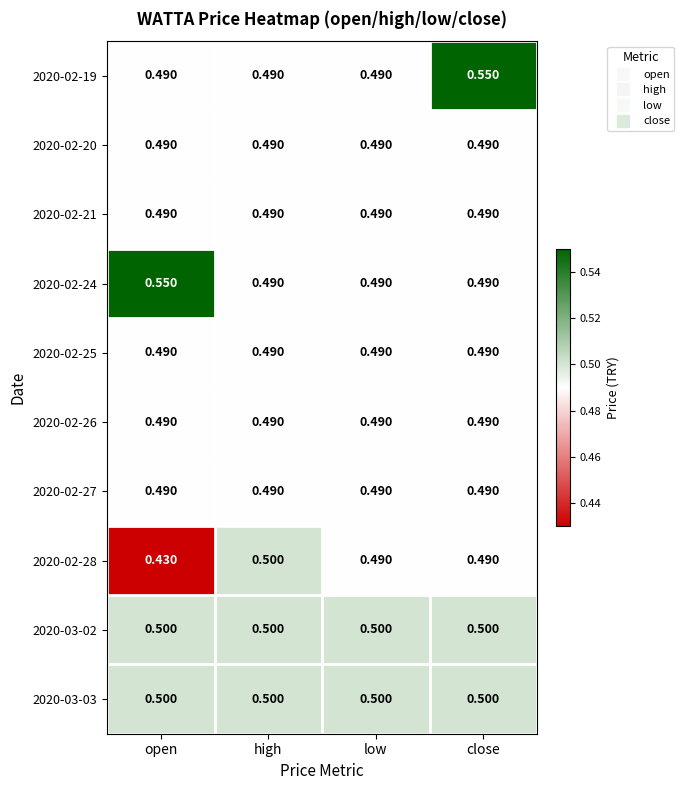

How many series are shown in this chart?

10